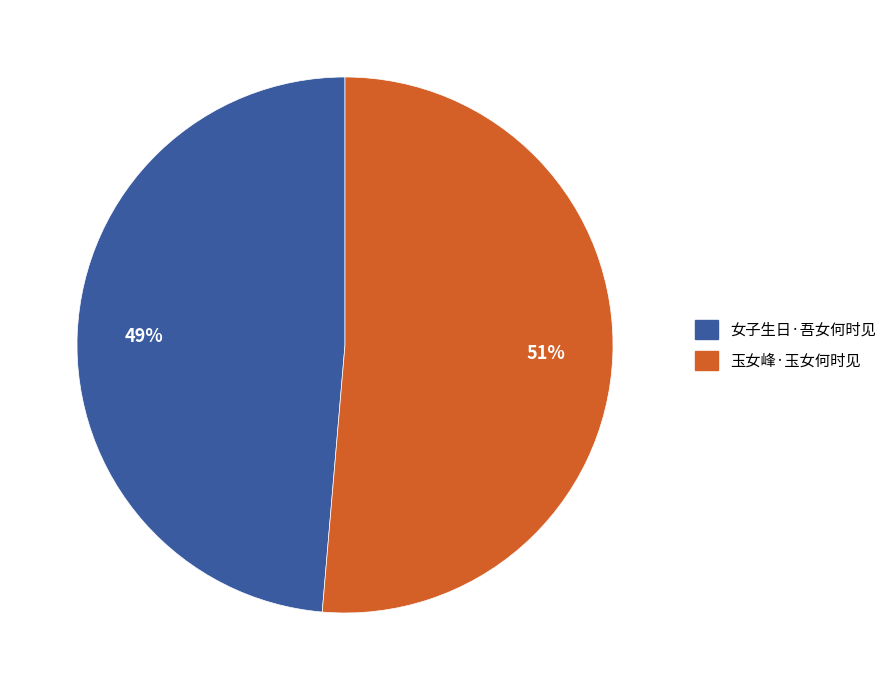

How many slices are in this pie chart?

2